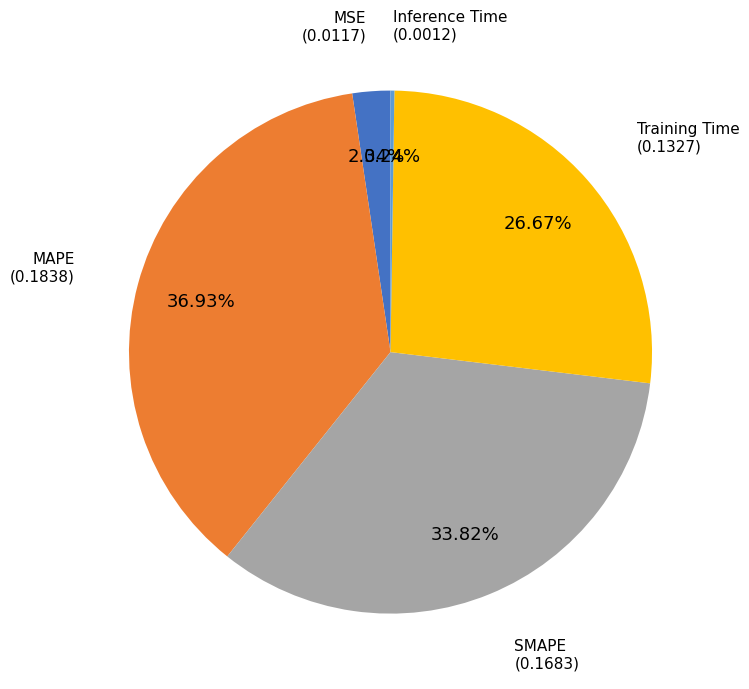

Is there a majority slice in this chart?

No